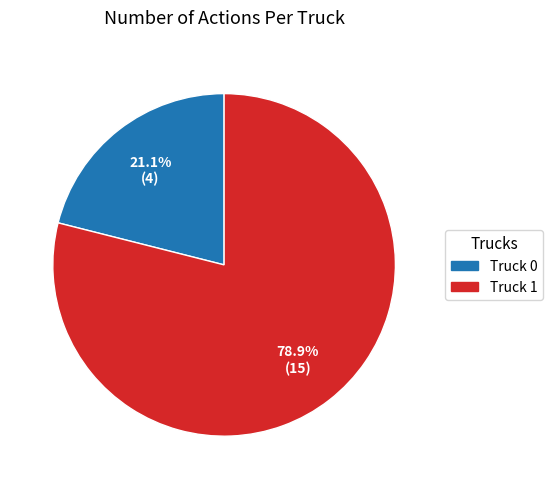

Combined, do Truck 1 and Truck 0 account for over 50%?

Yes